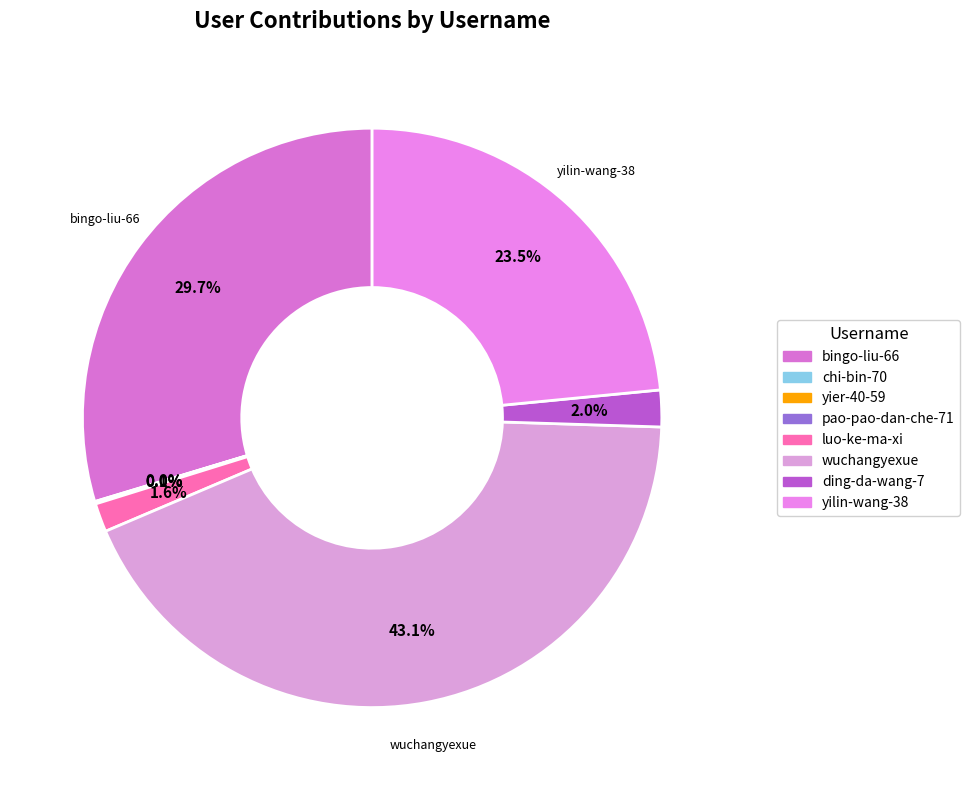

Count the number of slices in the pie.

8